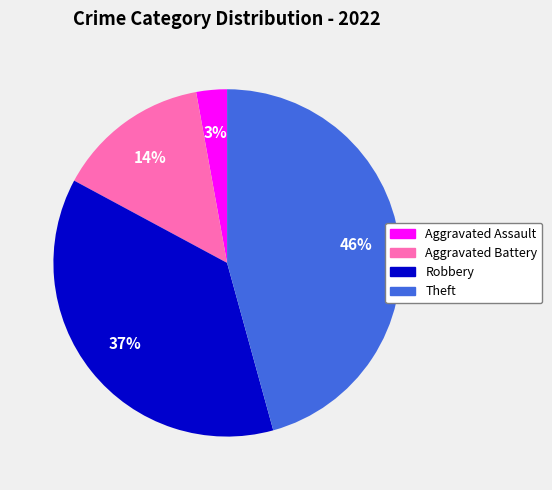

To the nearest percent, what is the average slice percentage?

25%